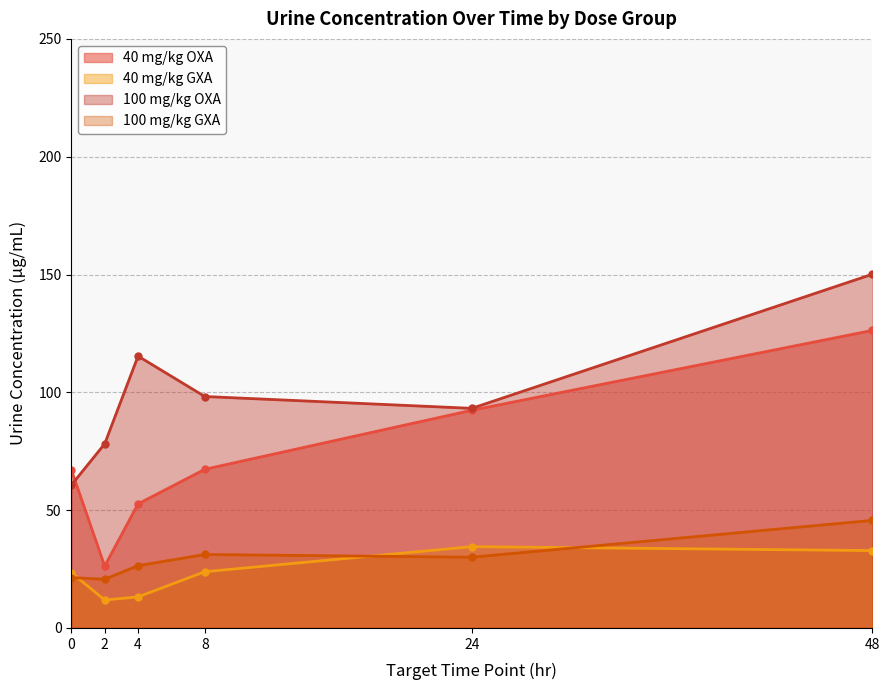

List the series in order of their peak value, highest first.

100 mg/kg OXA, 40 mg/kg OXA, 100 mg/kg GXA, 40 mg/kg GXA